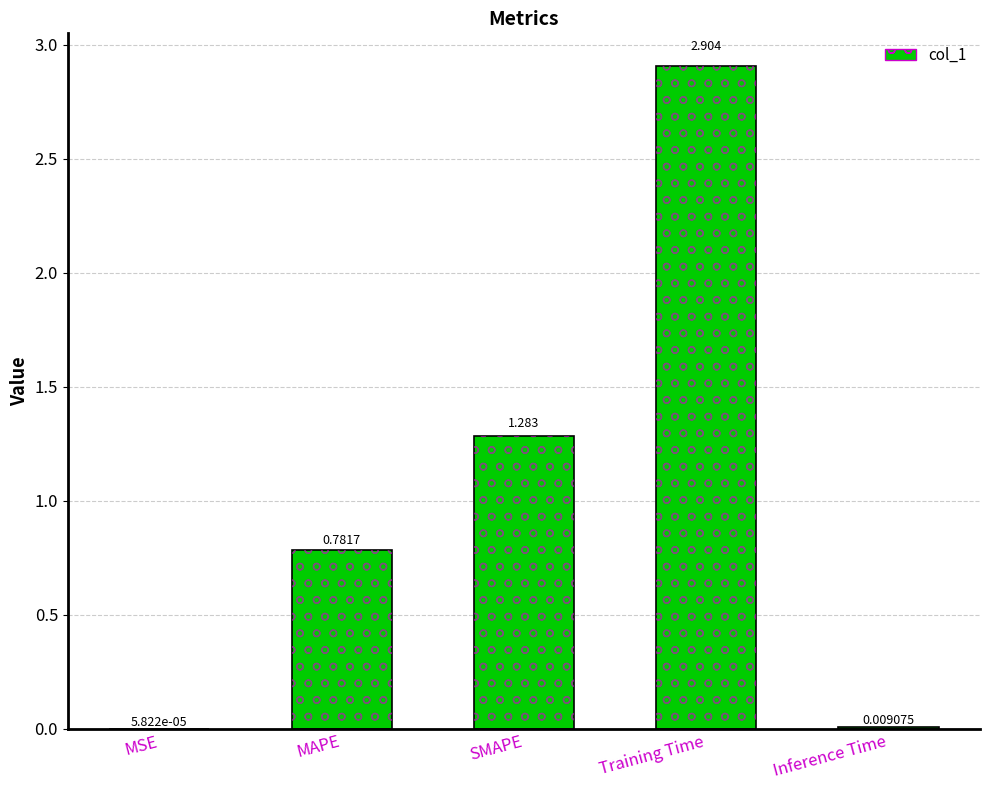

Which has a higher value, SMAPE or MAPE?

SMAPE